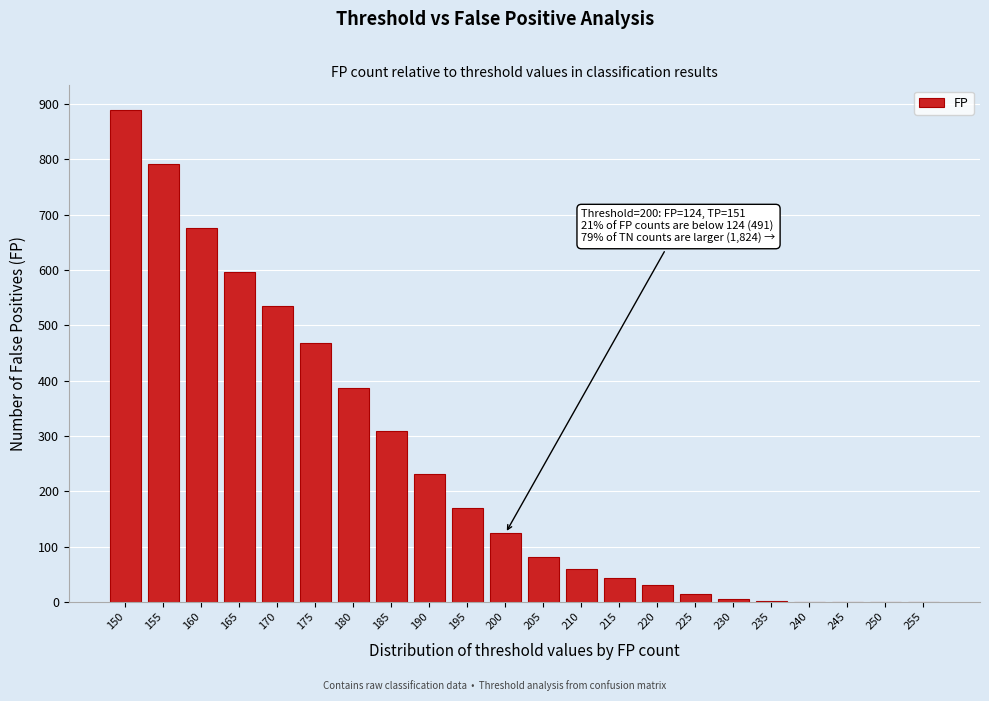

At which label is the value closest to 444?

175